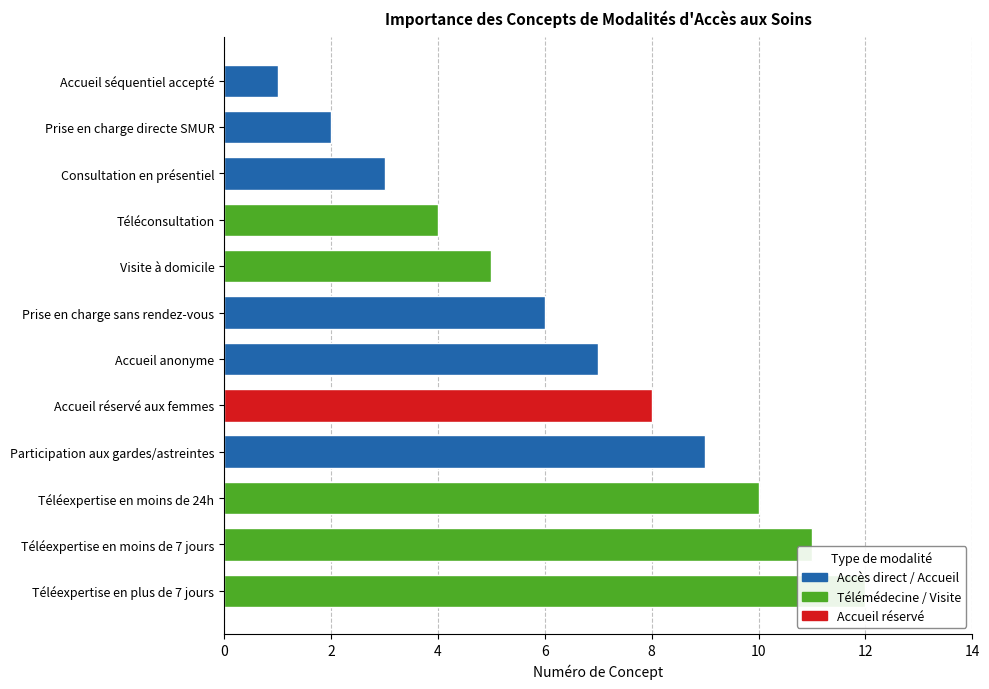

What is the average value?

6